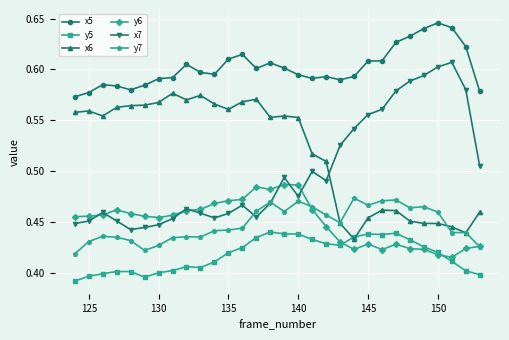

True or false: y5 has more than 1 interior local peaks.

True